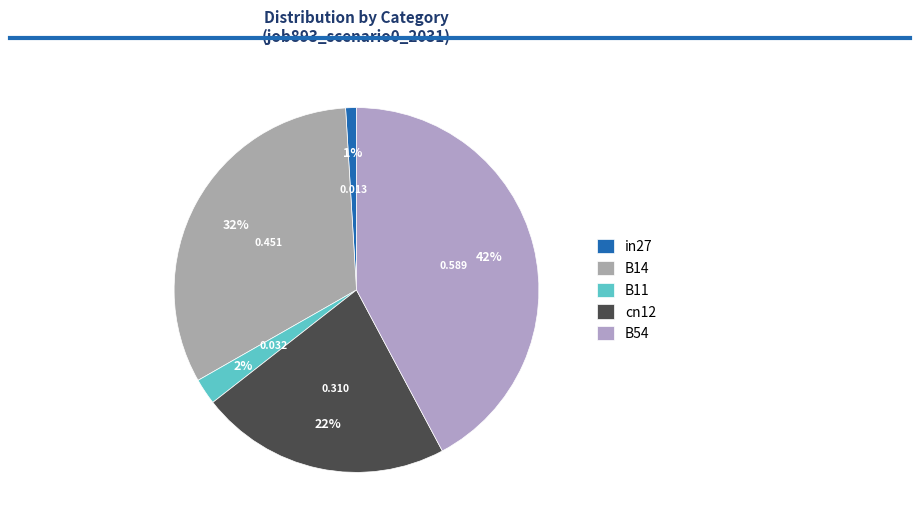

Rank the categories by value from lowest to highest.

in27, B11, cn12, B14, B54